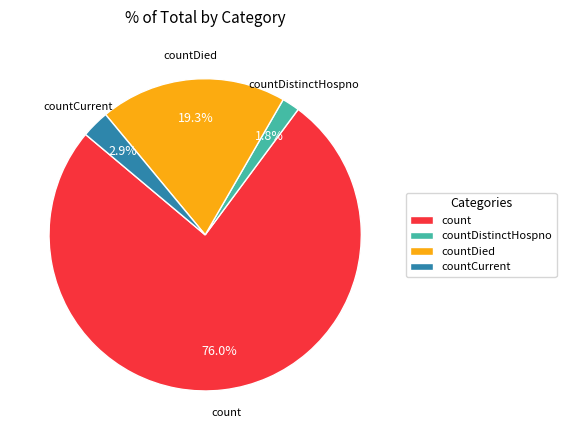

True or false: count accounts for 88% of the total.

False